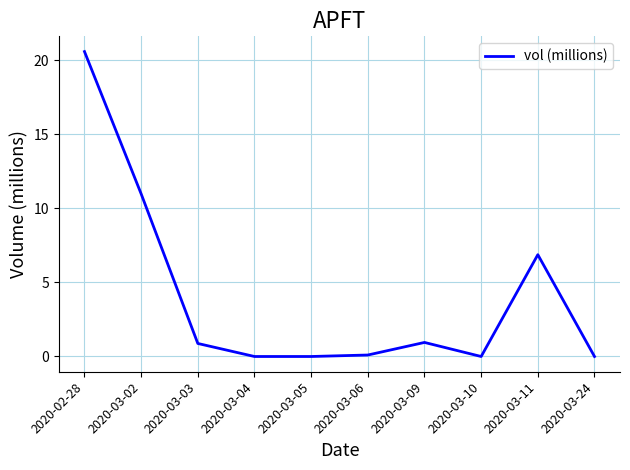

Is it true that the value at 2020-03-02 is 11.0?

True